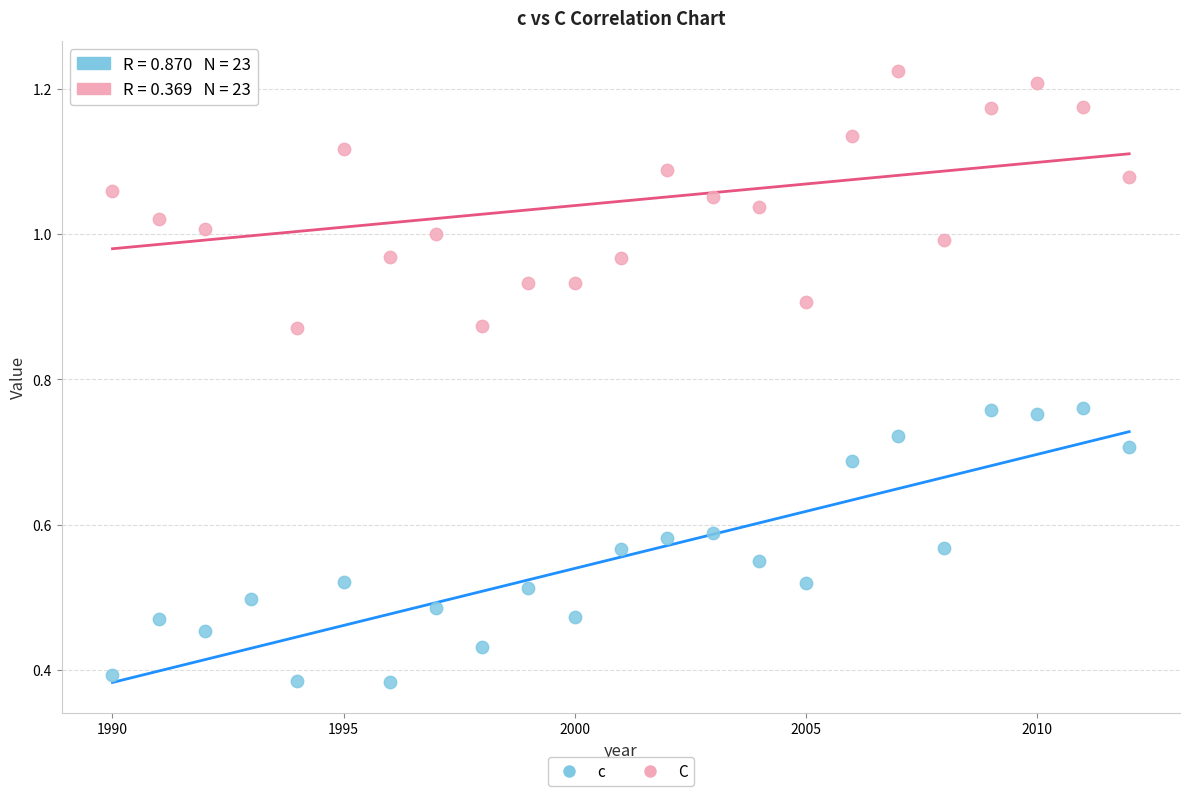

What is the X range (max minus min) for the scatter plot?

22.0